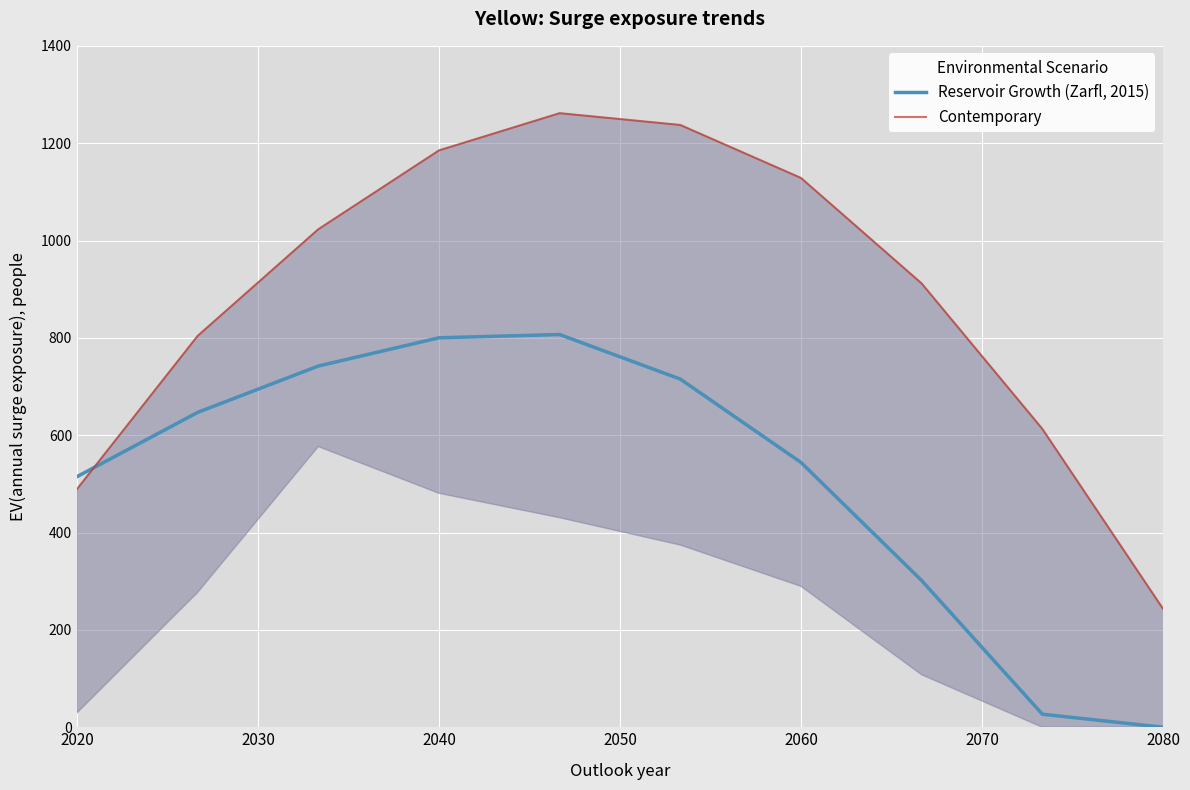

What is the label of the 1st point from the left?

2020